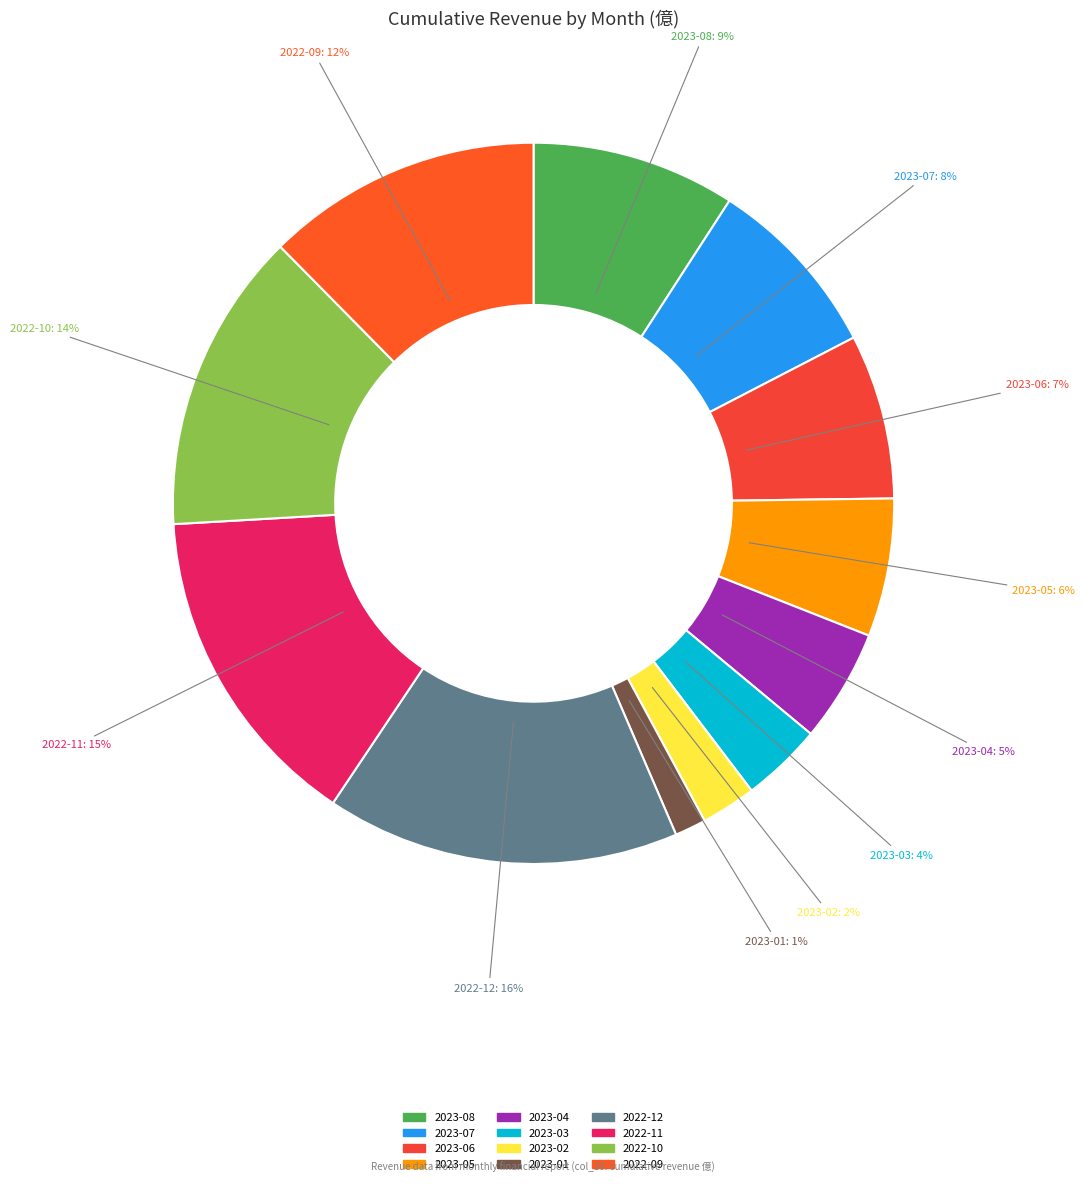

To the nearest percent, what is the difference between the 2023-06 and 2023-08 slice percentages?

2%